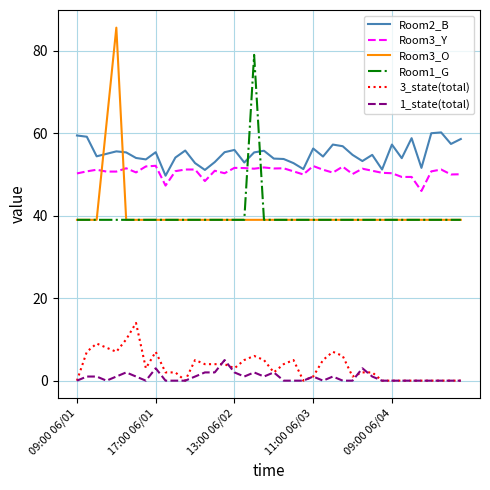

What is the maximum value shown in the chart?

85.6